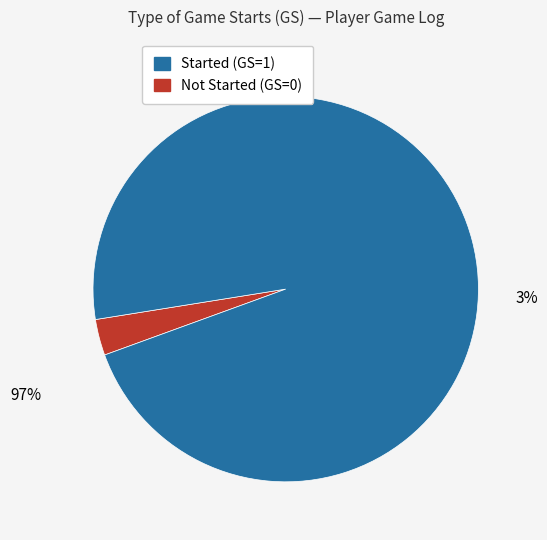

Rank the categories by value from lowest to highest.

GS=0, GS=1